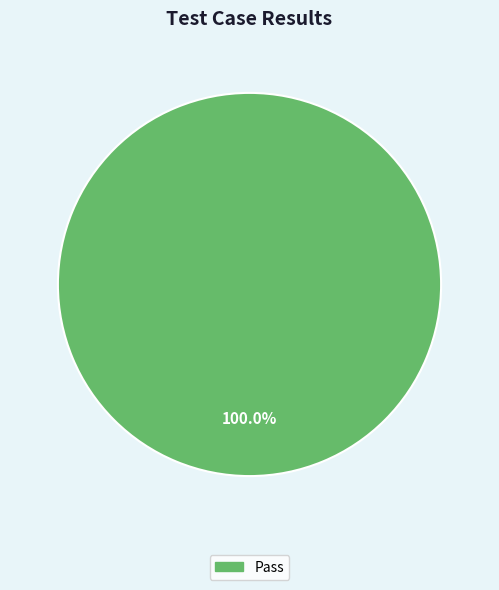

Does any single category account for the majority?

Yes